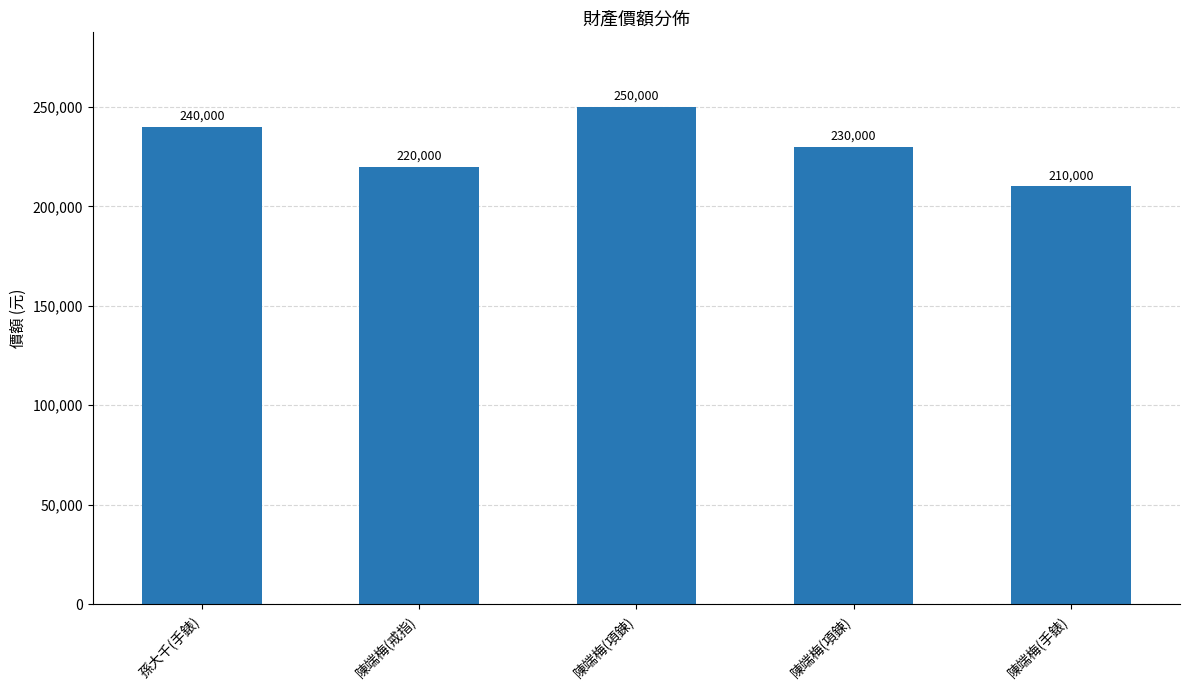

Rank the categories by value from lowest to highest.

陳端梅(手錶), 陳端梅(戒指), 陳端梅(項鍊), 孫大千(手錶), 陳端梅(項鍊)